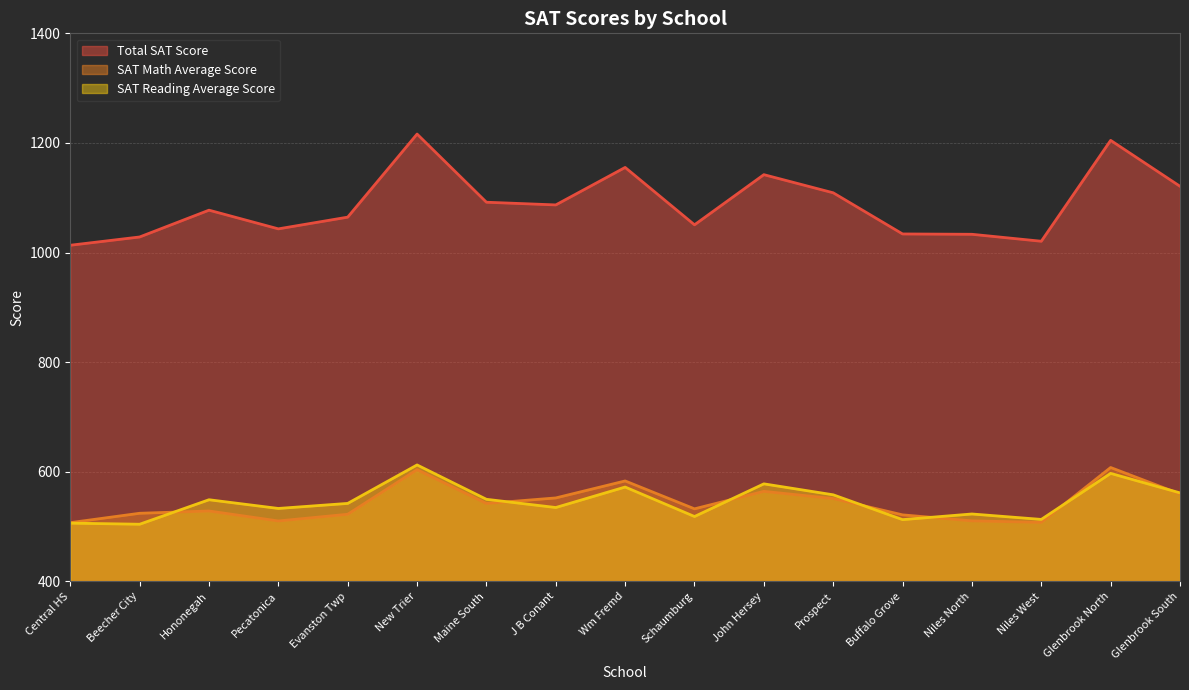

True or false: Total SAT Score and SAT Math Average Score intersect in this chart.

False